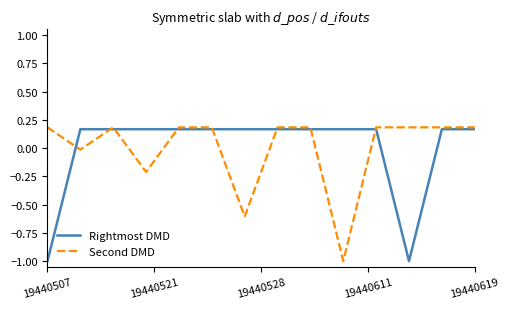

What is the lowest value of the Second DMD series?

-1.0